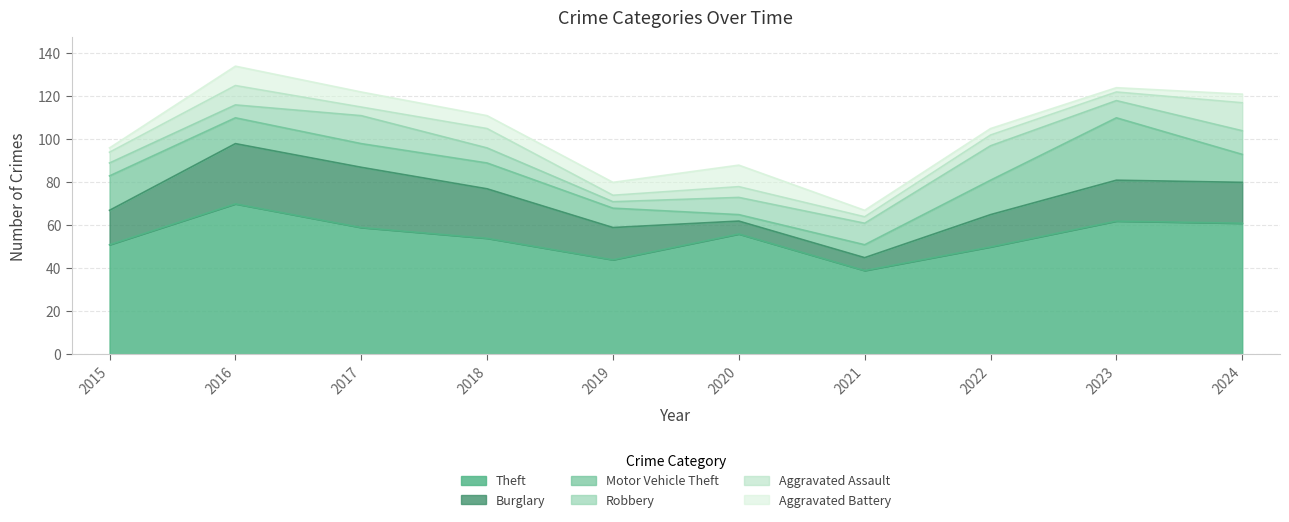

Does the chart display data point markers on the line(s)?

No